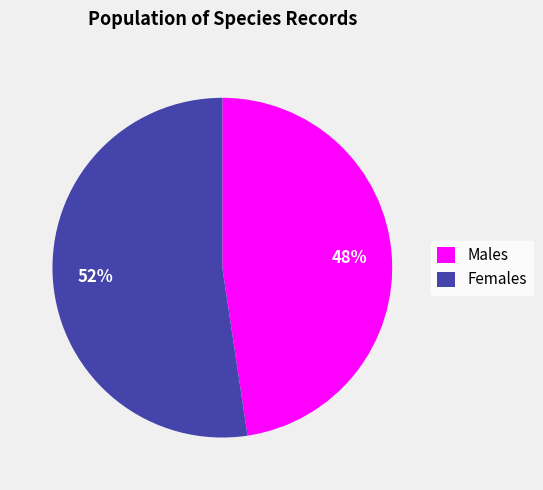

How many slices are in this pie chart?

2